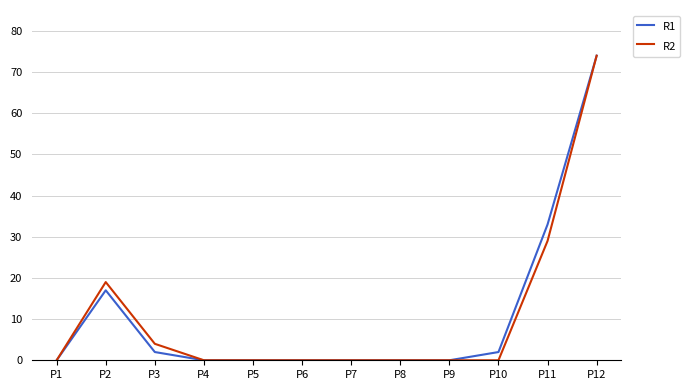

Is the value of R2 at P10 greater than the value of R1 at P2?

No